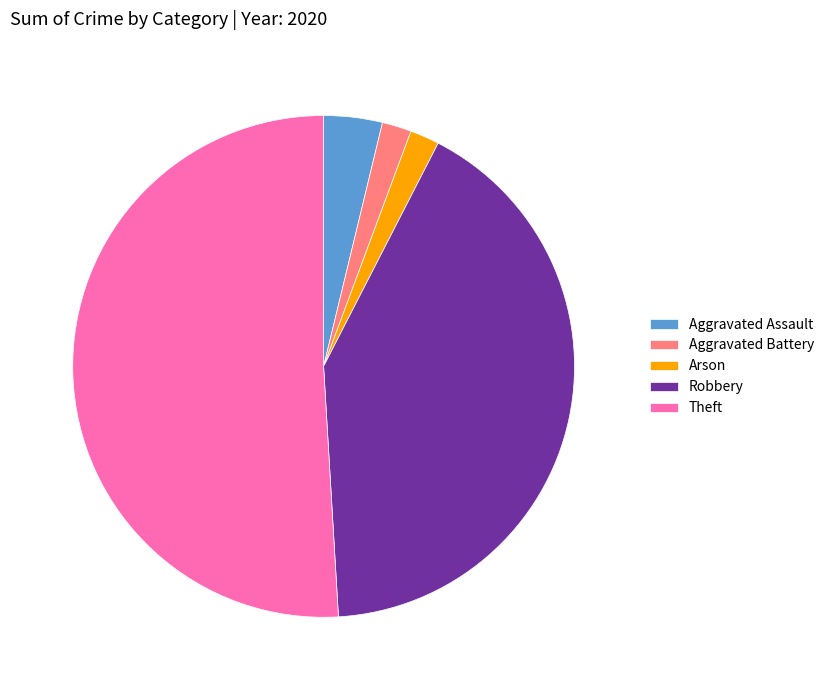

Do Theft and Arson together represent more than half of the pie?

Yes